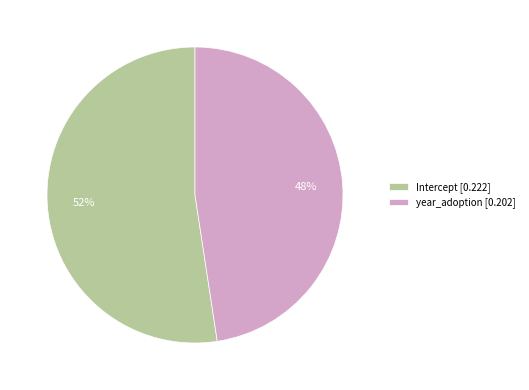

True or false: Intercept accounts for 67% of the total.

False